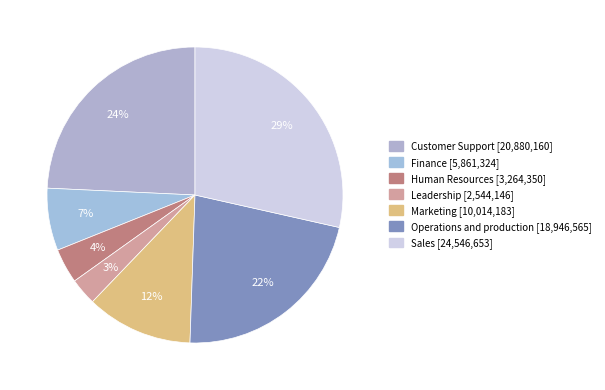

To the nearest percent, what is the difference between the largest and smallest slice percentages?

26%